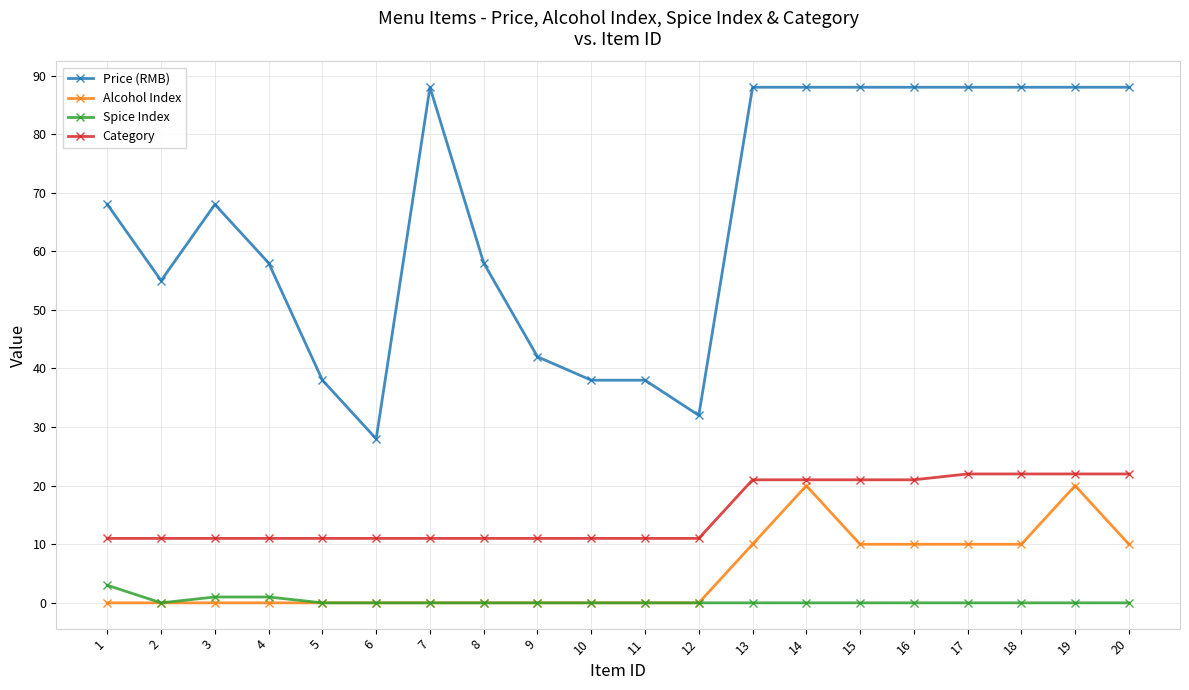

True or false: Alcohol Index and Category intersect in this chart.

False